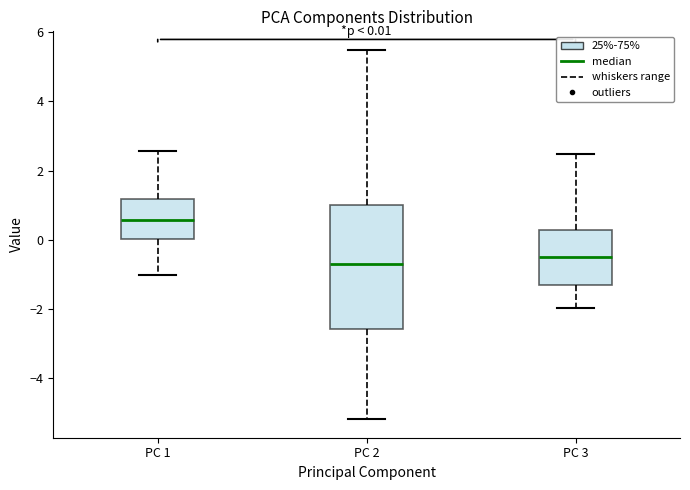

Comparing the boxes themselves (not the whiskers), which one is the tallest?

PC 2